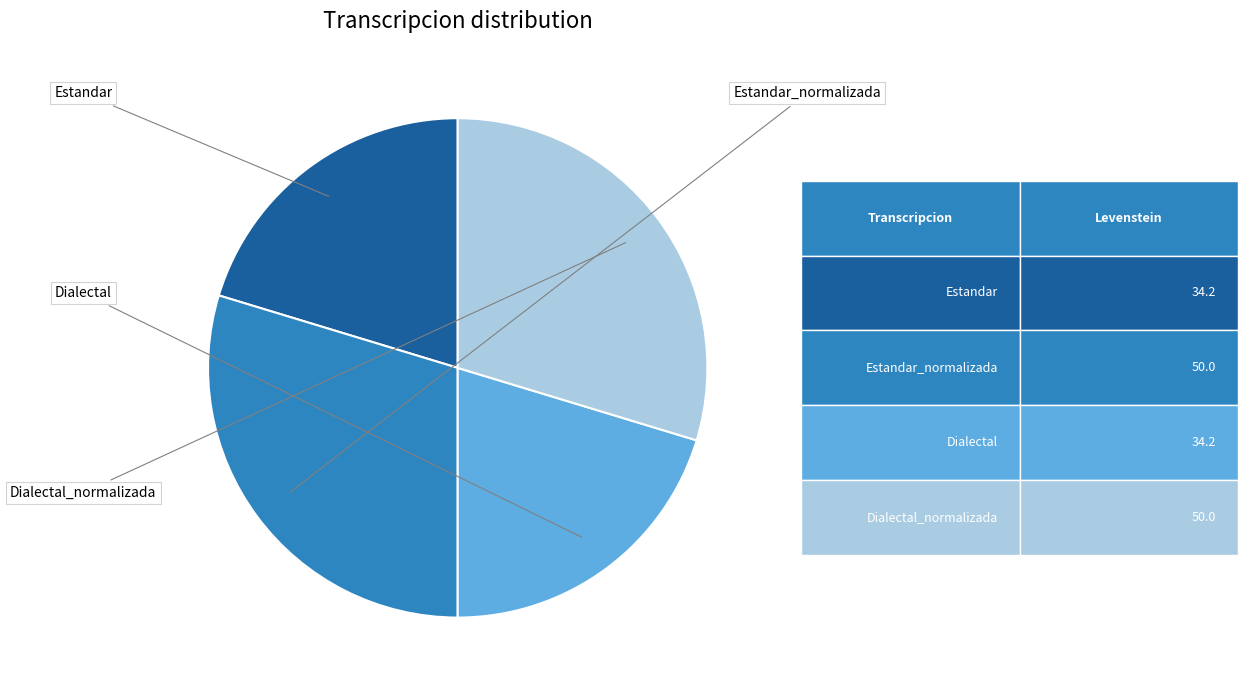

Is there a majority slice in this chart?

No